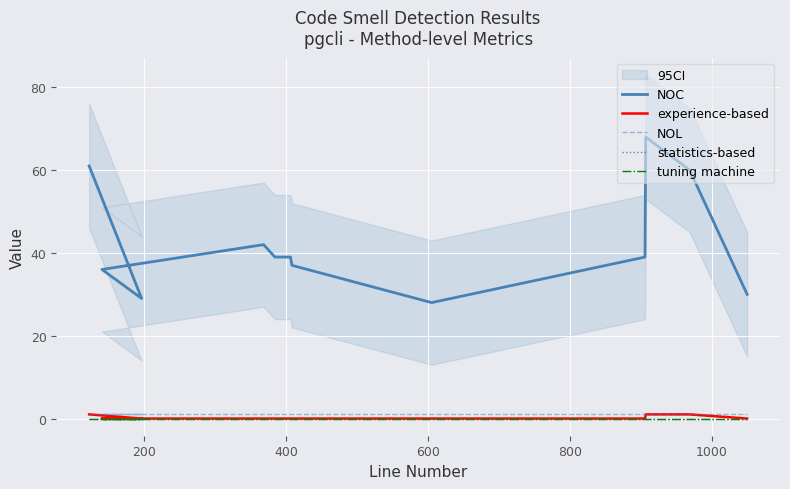

Is the value of NOC at 600 greater than the value of NOL at 9?

Yes